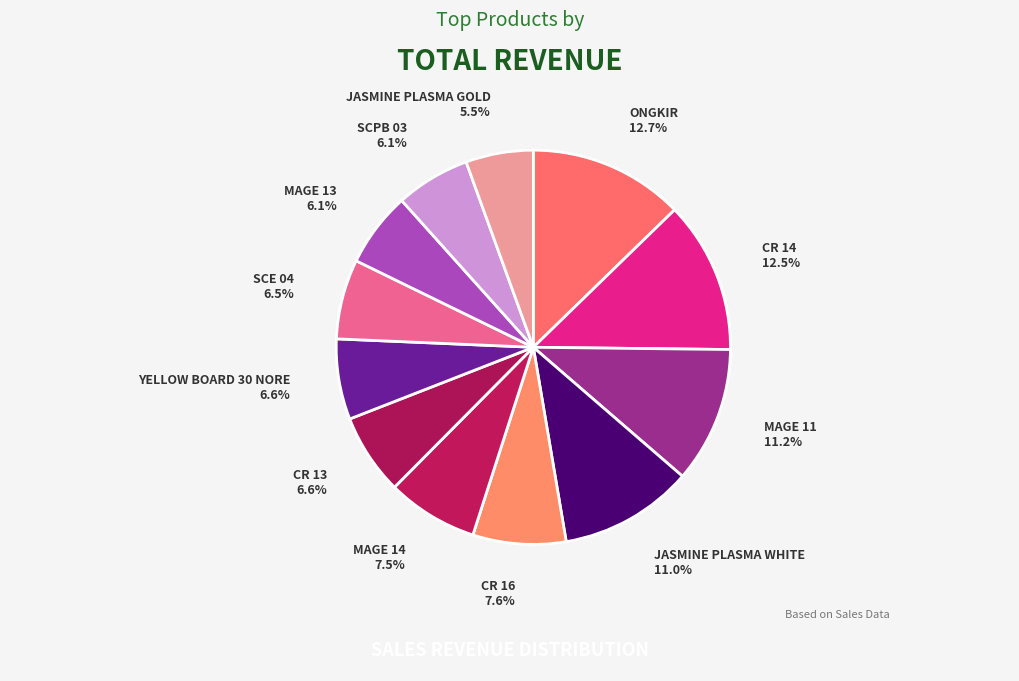

Count the number of slices in the pie.

12